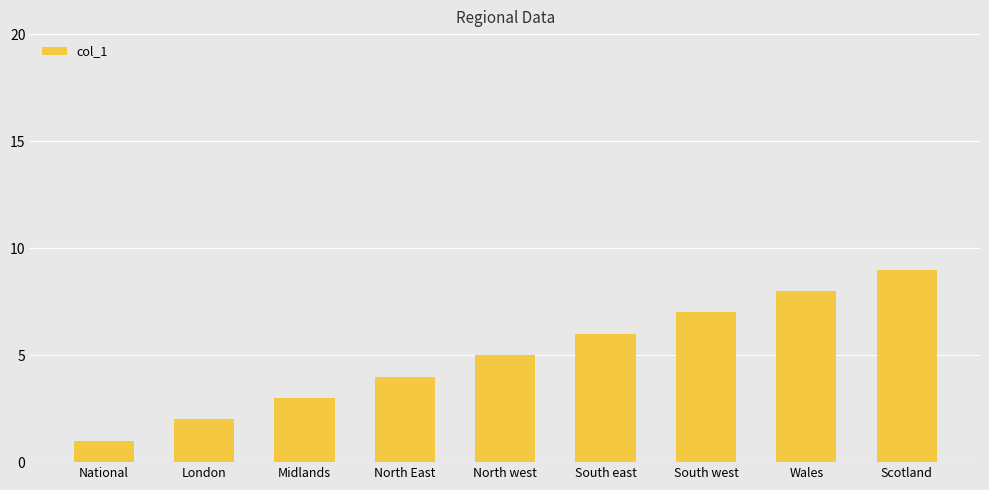

What is the change in value from National to South west?

+6